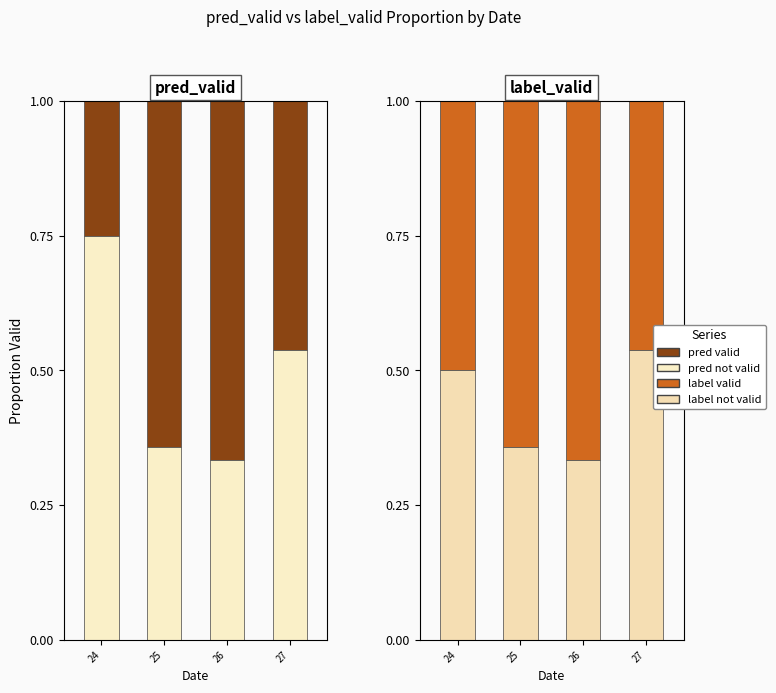

Are the bars horizontal?

No